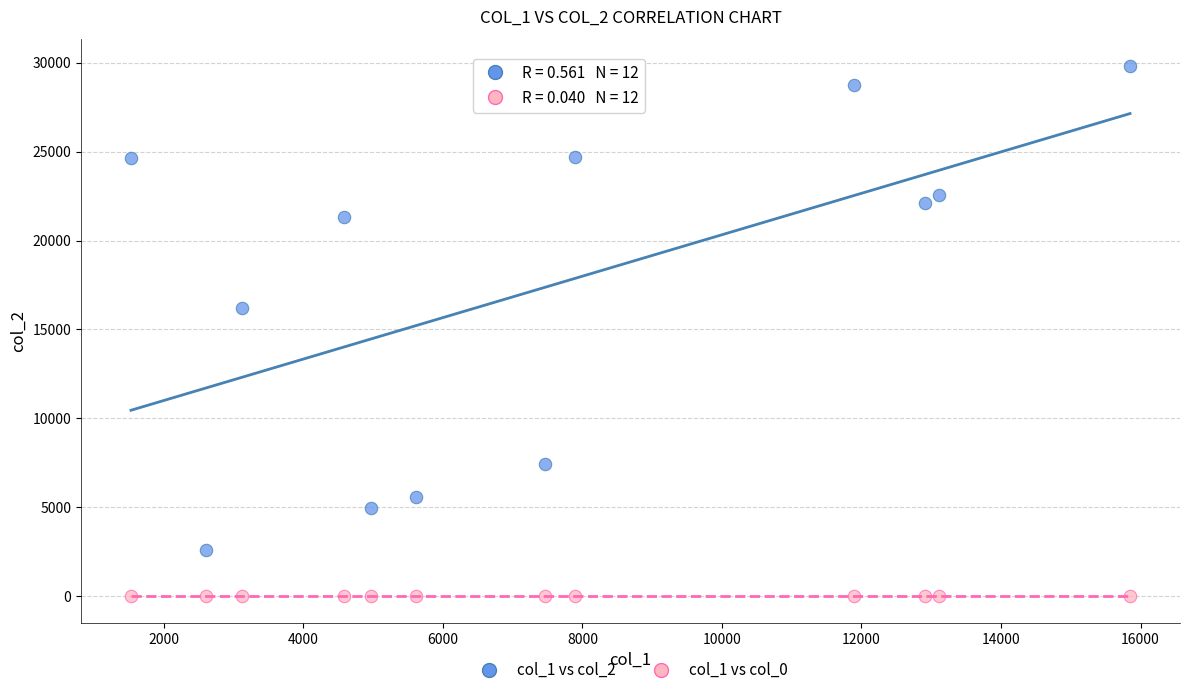

Which series reaches the maximum Y coordinate?

col_1 vs col_2